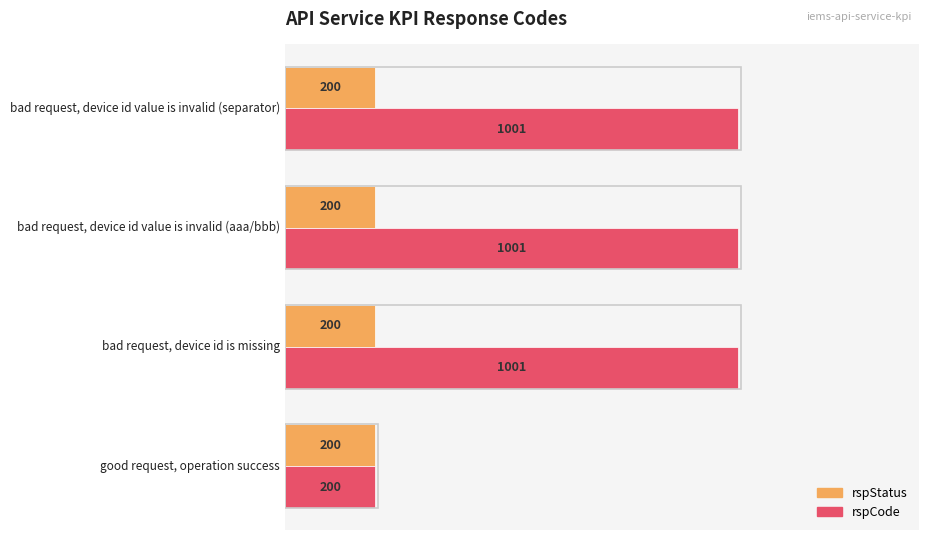

List the series in order of their peak value, lowest first.

rspStatus, rspCode